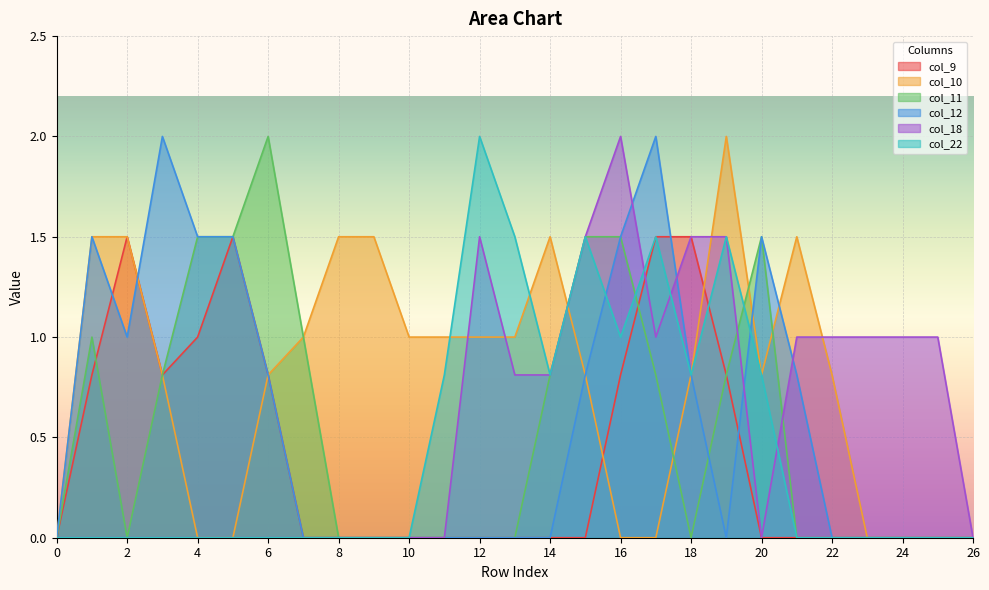

What is the highest value of the col_9 series?

1.5